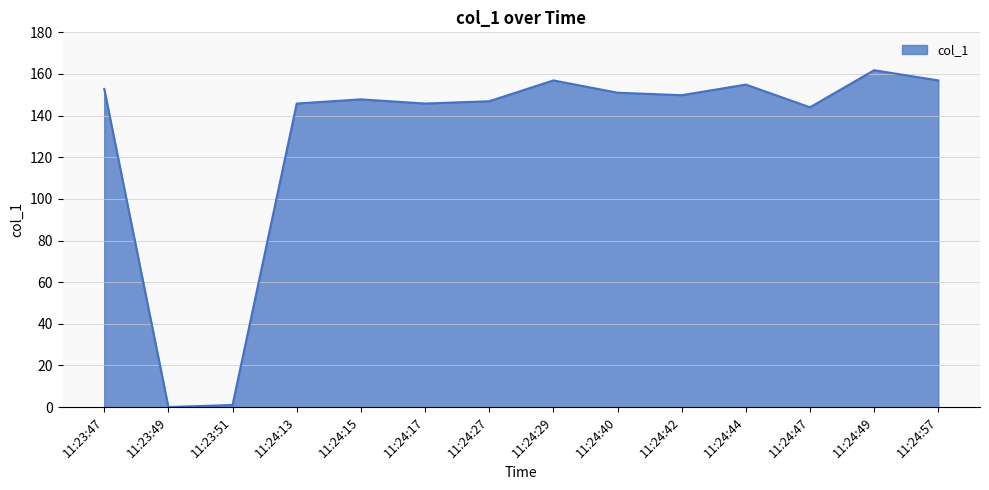

What is the ratio of the value at 11:23:47 to the value at 11:24:42?

1.0